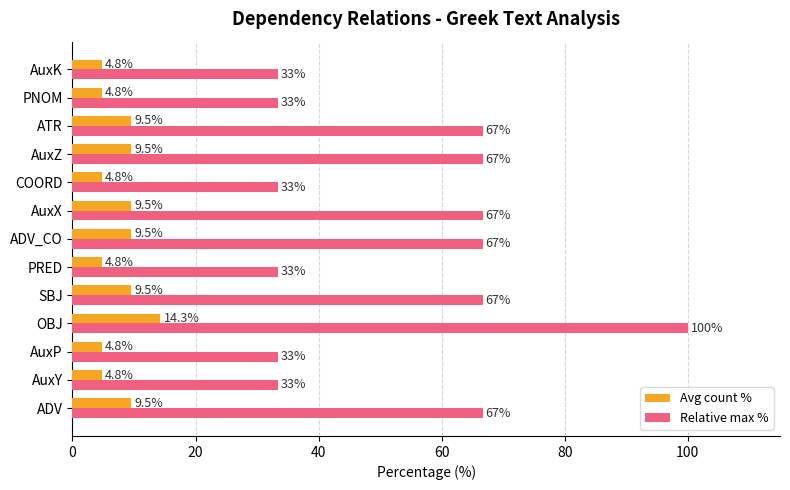

Which series has the largest total across all categories?

Relative max %